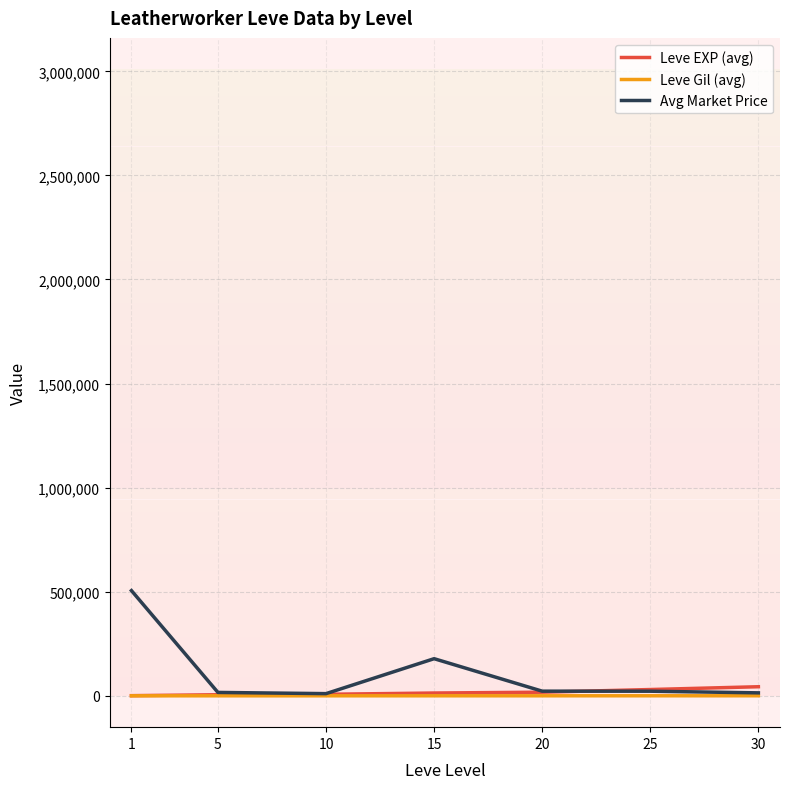

What is the greatest value displayed?

505490.5